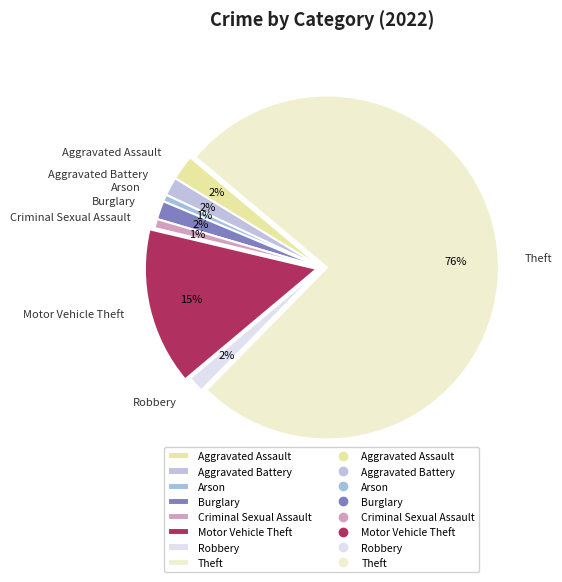

How many slices are in this pie chart?

8